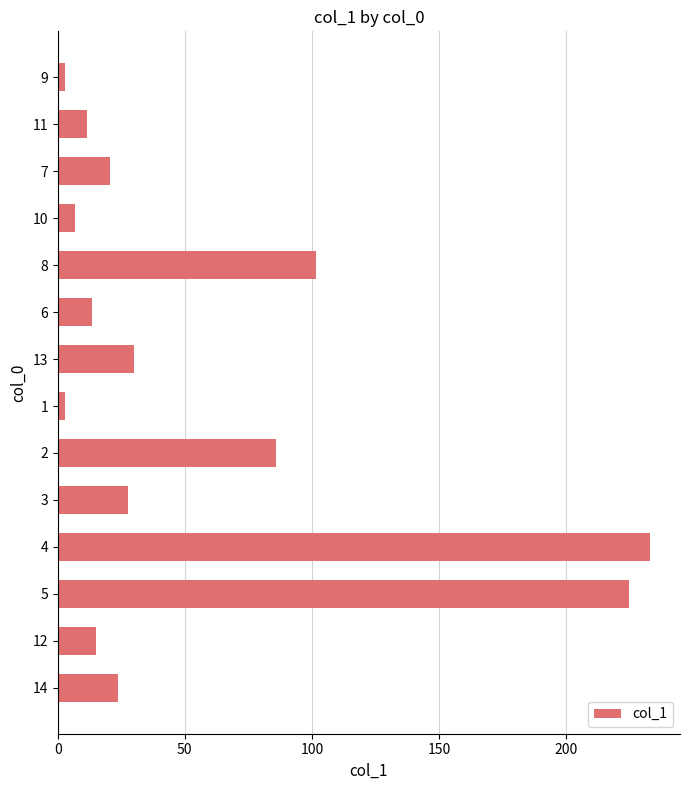

What is the change in value from 7 to 8?

+81.1